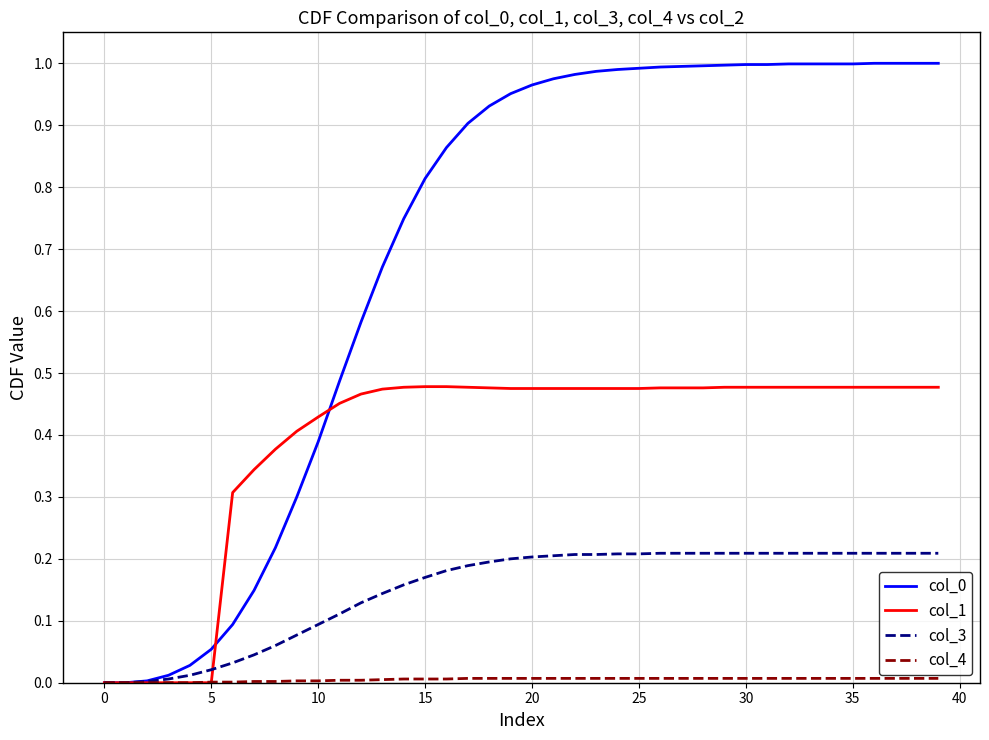

The col_0 series shows 0.2 at 10. True or false?

False